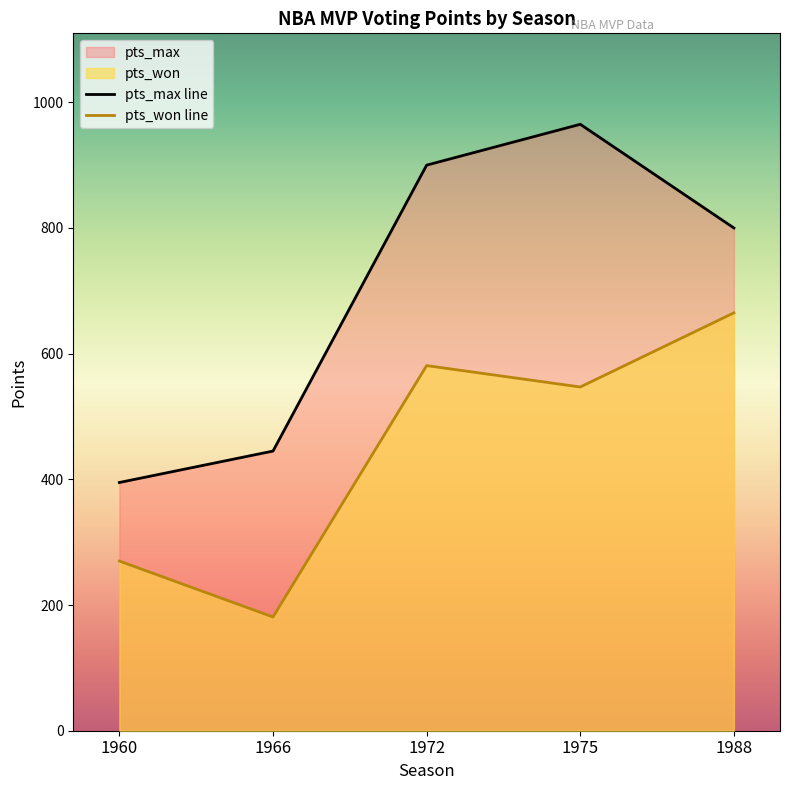

True or false: pts_won line and pts_max line intersect in this chart.

False